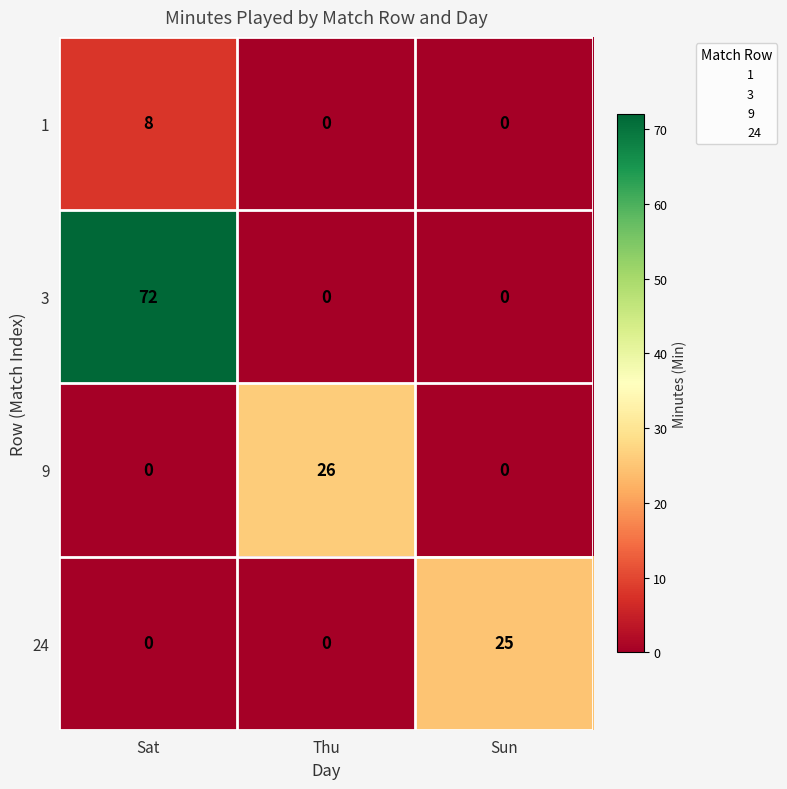

What is the sum of all 3 values?

72